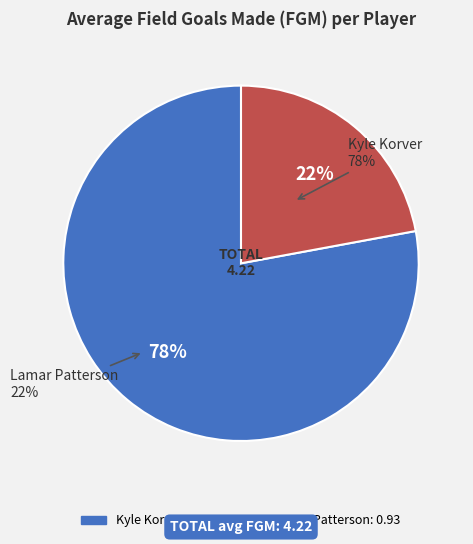

Does any single category account for the majority?

Yes